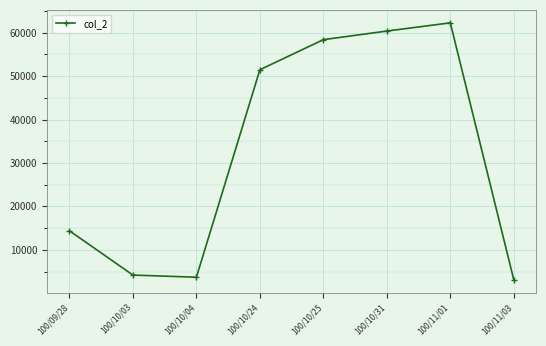

How many categories are shown in the chart?

8